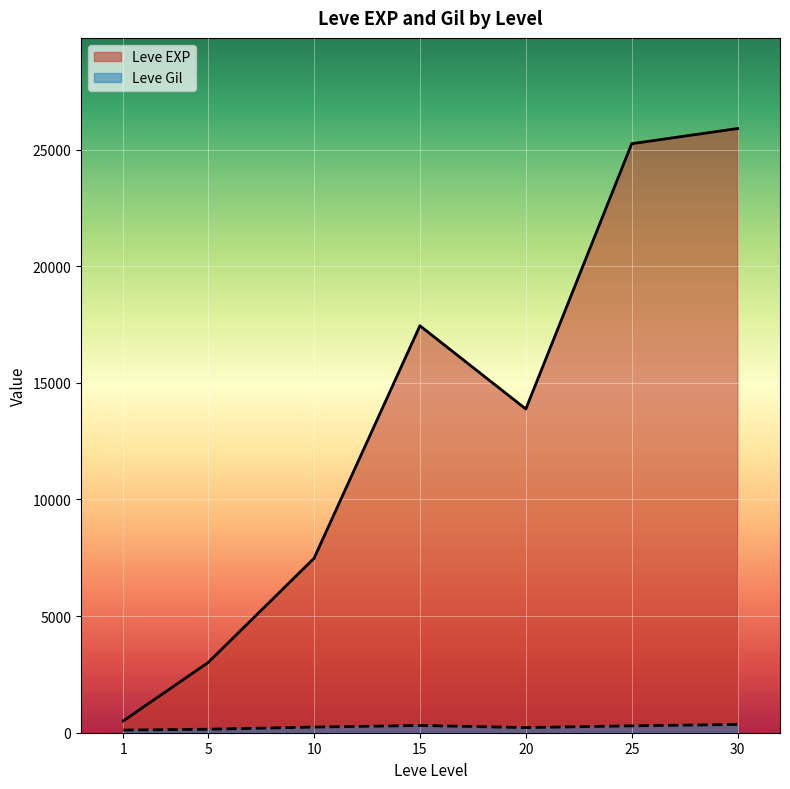

What is the maximum value shown in the chart?

25900.0